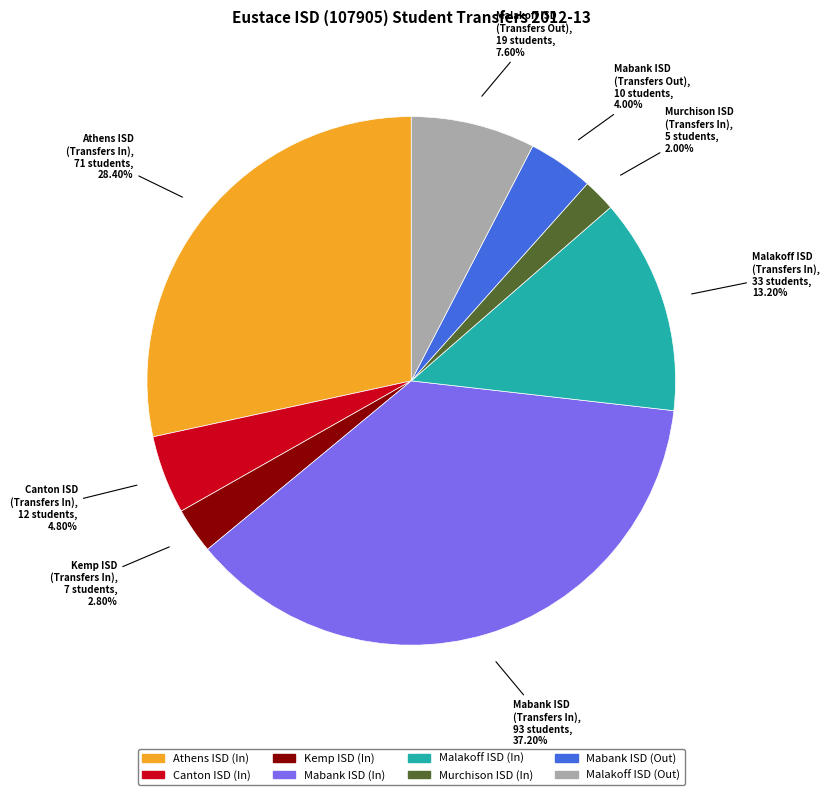

Which slice is the smallest?

Murchison ISD (In)